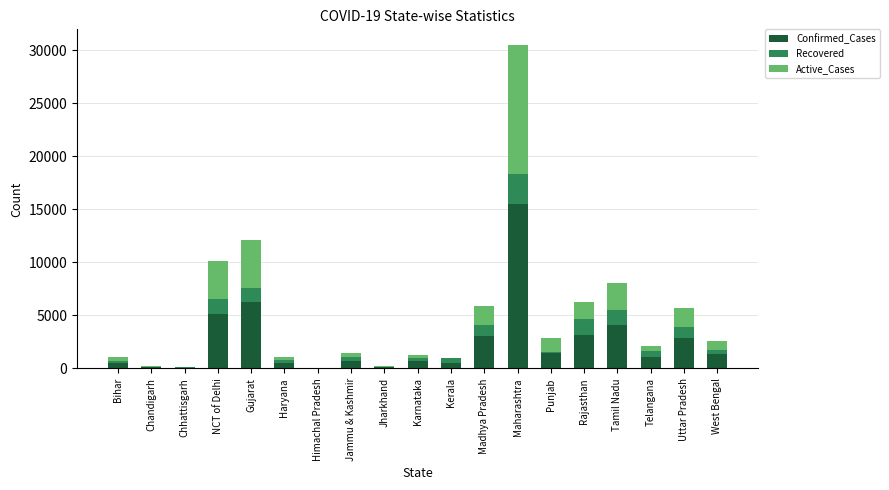

What is the total value across all series at Uttar Pradesh?

5704